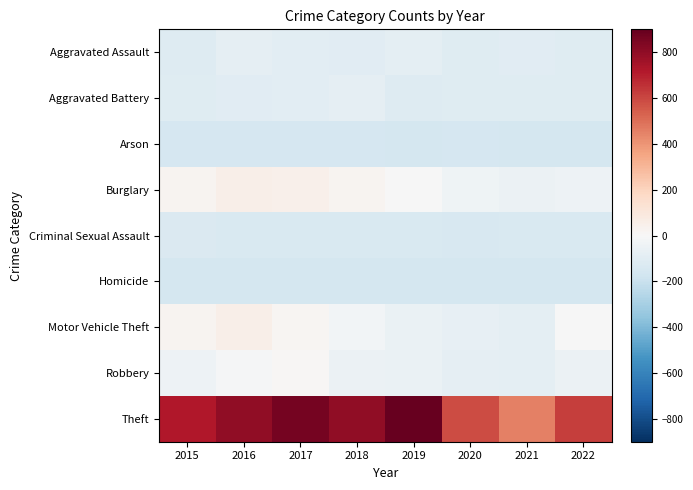

Reading right to left, what are all the values shown in this chart?

Aggravated Assault: 2022=-107.3	2021=-104.3	2020=-107.3	2019=-89.3	2018=-100.3	2017=-92.3	2016=-81.3	2015=-116.3
Aggravated Battery: 2022=-109.3	2021=-106.3	2020=-111.3	2019=-116.3	2018=-84.3	2017=-92.3	2016=-102.3	2015=-112.3
Arson: 2022=-157.3	2021=-155.3	2020=-153.3	2019=-155.3	2018=-153.3	2017=-153.3	2016=-148.3	2015=-152.3
Burglary: 2022=-46.3	2021=-51.3	2020=-35.3	2019=-1.3	2018=22.7	2017=45.7	2016=53.7	2015=24.7
Criminal Sexual Assault: 2022=-140.3	2021=-139.3	2020=-147.3	2019=-135.3	2018=-140.3	2017=-139.3	2016=-139.3	2015=-133.3
Homicide: 2022=-155.3	2021=-155.3	2020=-155.3	2019=-156.3	2018=-156.3	2017=-156.3	2016=-156.3	2015=-155.3
Motor Vehicle Theft: 2022=-6.3	2021=-88.3	2020=-74.3	2019=-57.3	2018=-27.3	2017=15.7	2016=52.7	2015=25.7
Robbery: 2022=-51.3	2021=-86.3	2020=-84.3	2019=-58.3	2018=-55.3	2017=13.7	2016=-9.3	2015=-42.3
Theft: 2022=624.7	2021=451.7	2020=585.7	2019=899.7	2018=794.7	2017=860.7	2016=799.7	2015=723.7